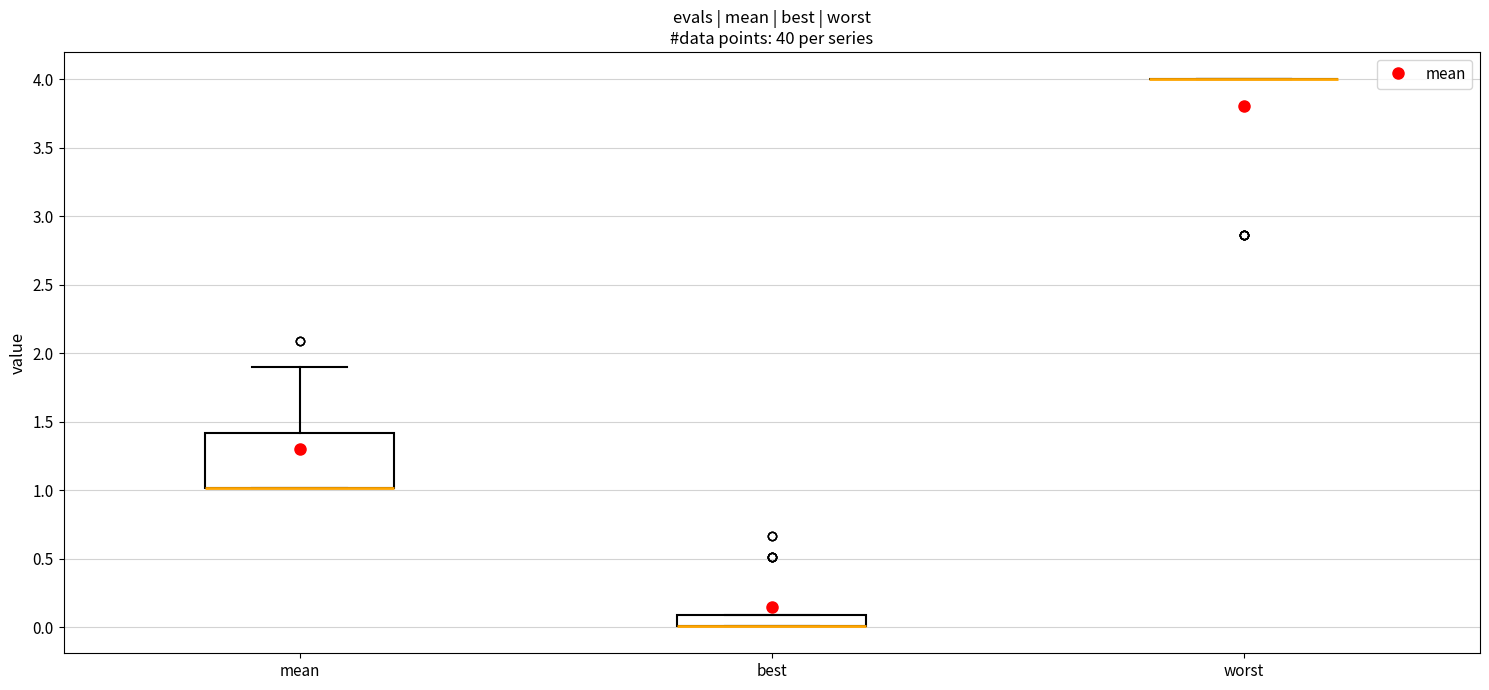

Which box is the tallest, from its lower edge to its upper edge?

mean